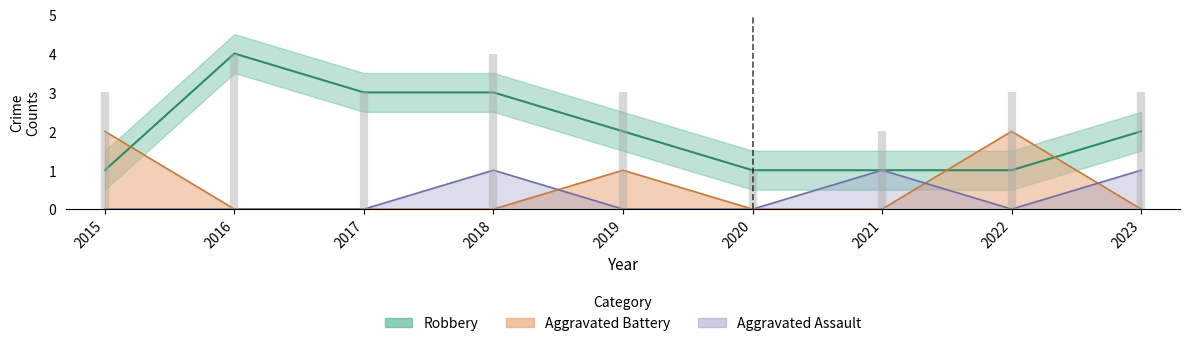

The Aggravated Assault series shows 0 at 2018. True or false?

False